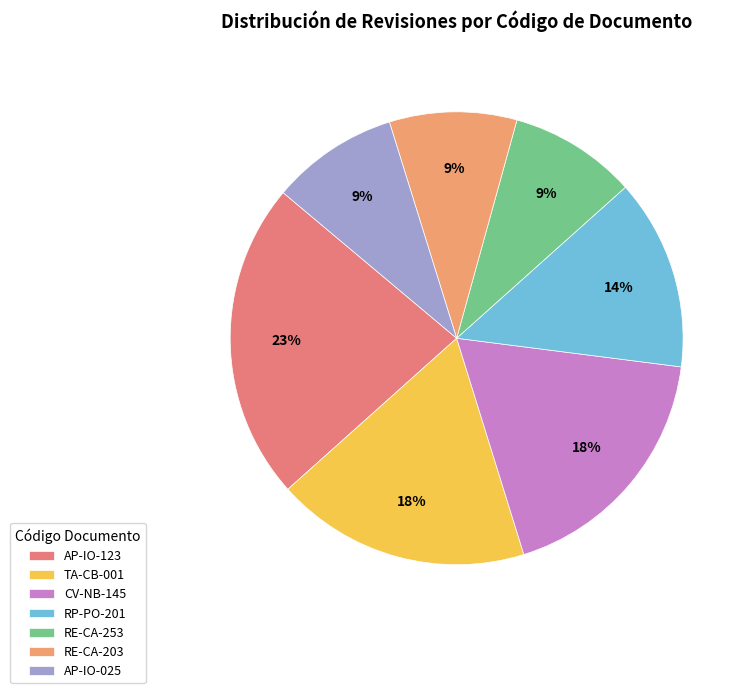

To the nearest percent, what is the combined percentage of RE-CA-203 and AP-IO-123?

32%